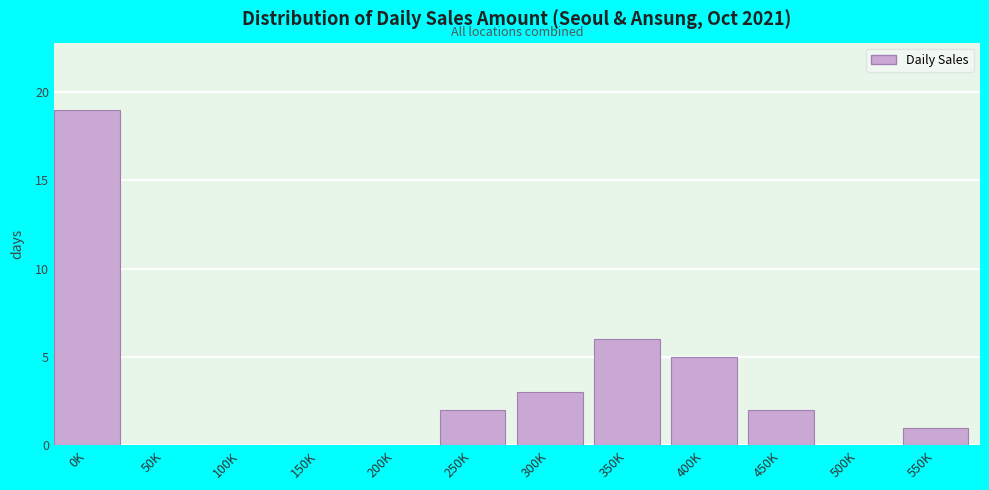

Reading right to left, what are all the values shown in this chart?

550K=1	500K=0	450K=2	400K=5	350K=6	300K=3	250K=2	200K=0	150K=0	100K=0	50K=0	0K=19